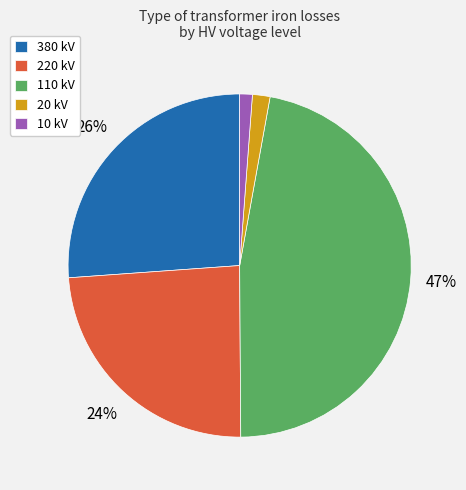

Which has a higher value, 110 or 10?

110